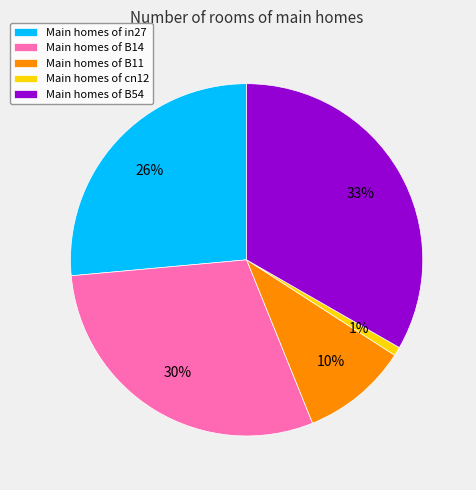

To the nearest percent, what portion does Main homes of B14 represent?

30%